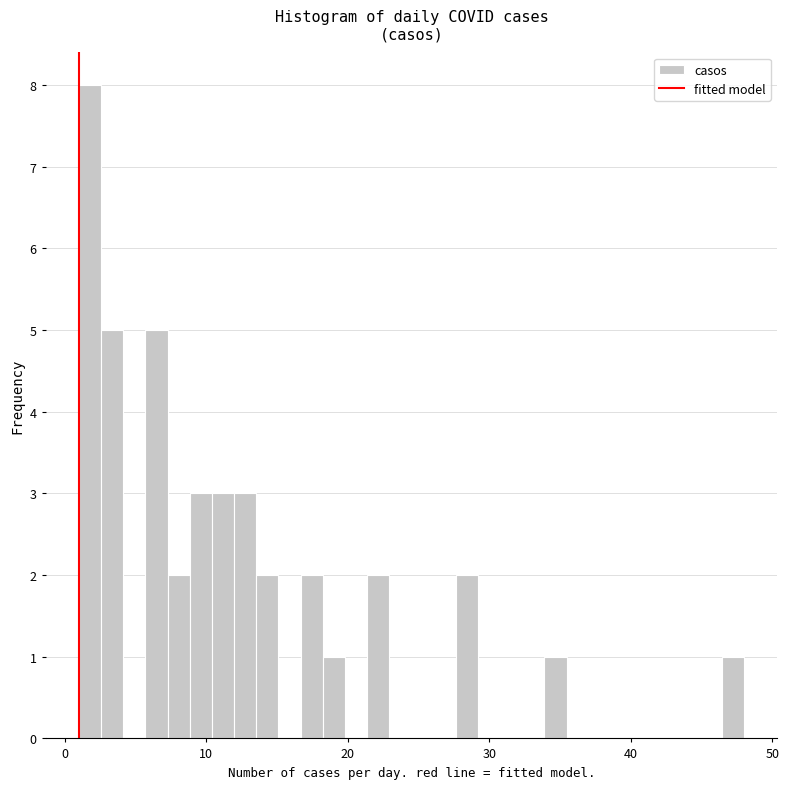

Read against the x-axis, roughly where is the centre of the tallest bar?

2